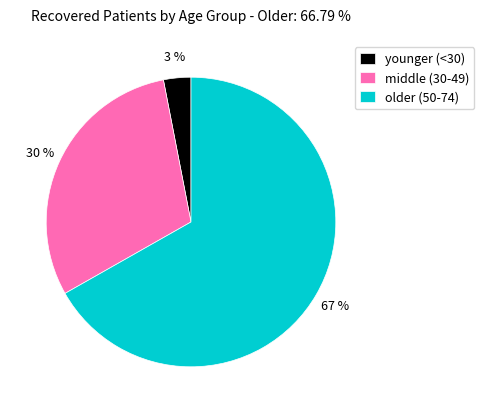

How many slices are in this pie chart?

3